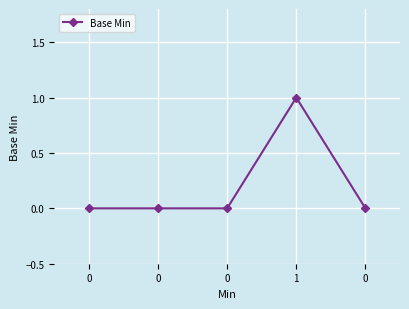

True or false: the data shows 0 at 0.

True